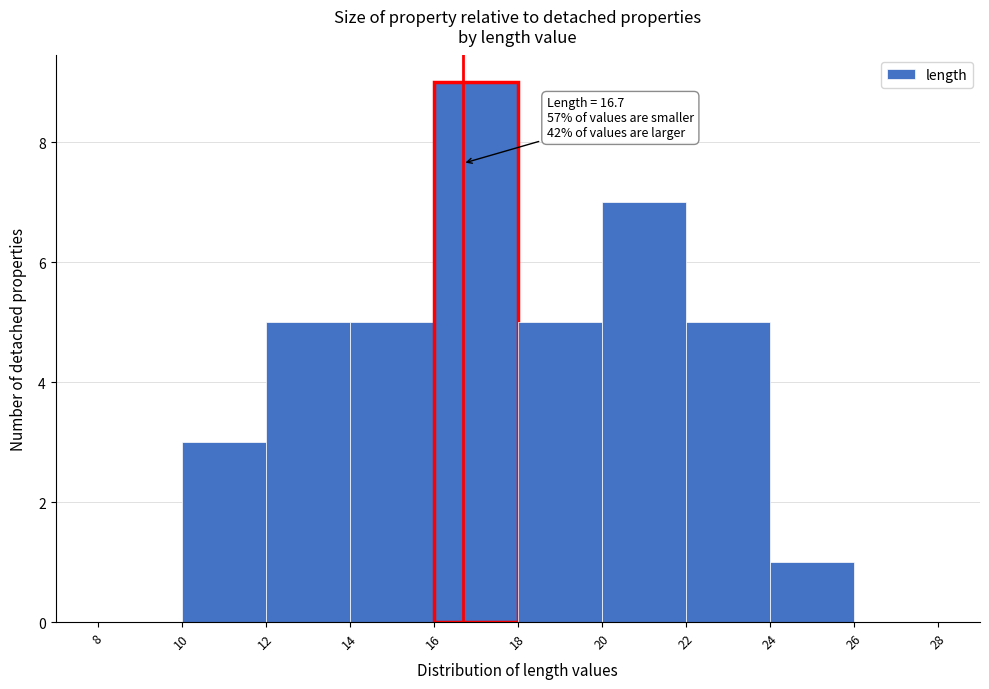

Which range on the x-axis has the tallest bar?

16 to 18